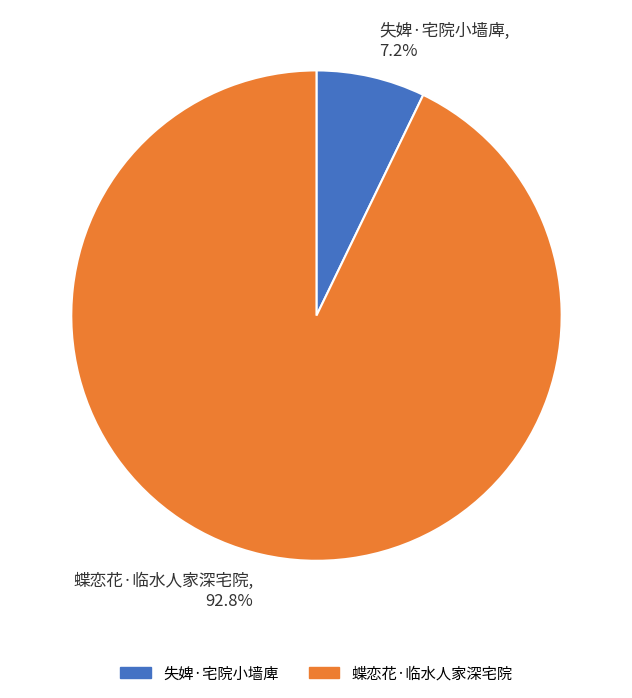

Does any single category account for the majority?

Yes